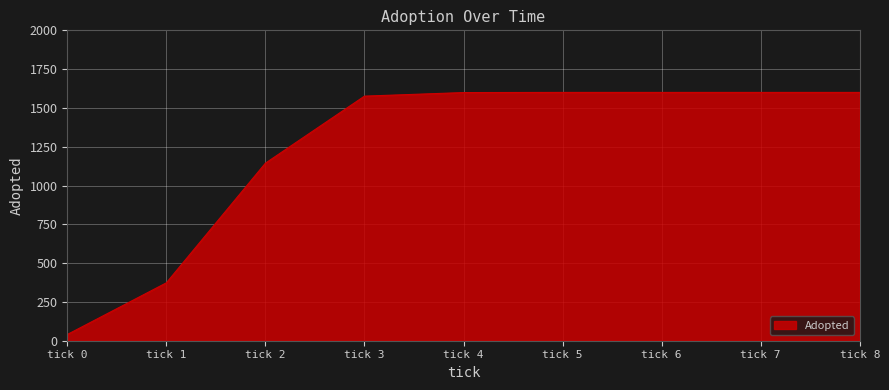

Which has a higher value, tick 1 or tick 8?

tick 8